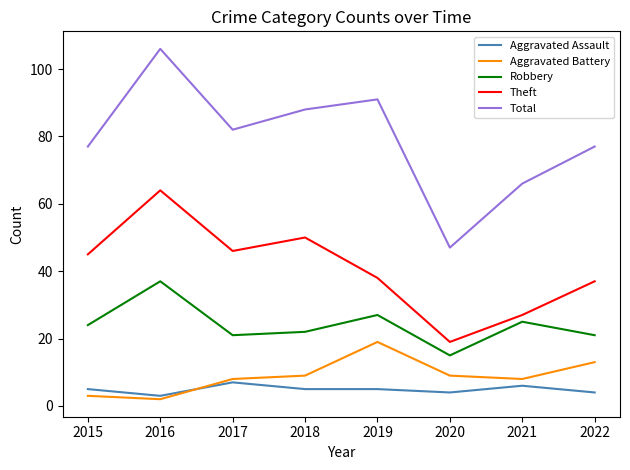

True or false: Theft and Total intersect in this chart.

False